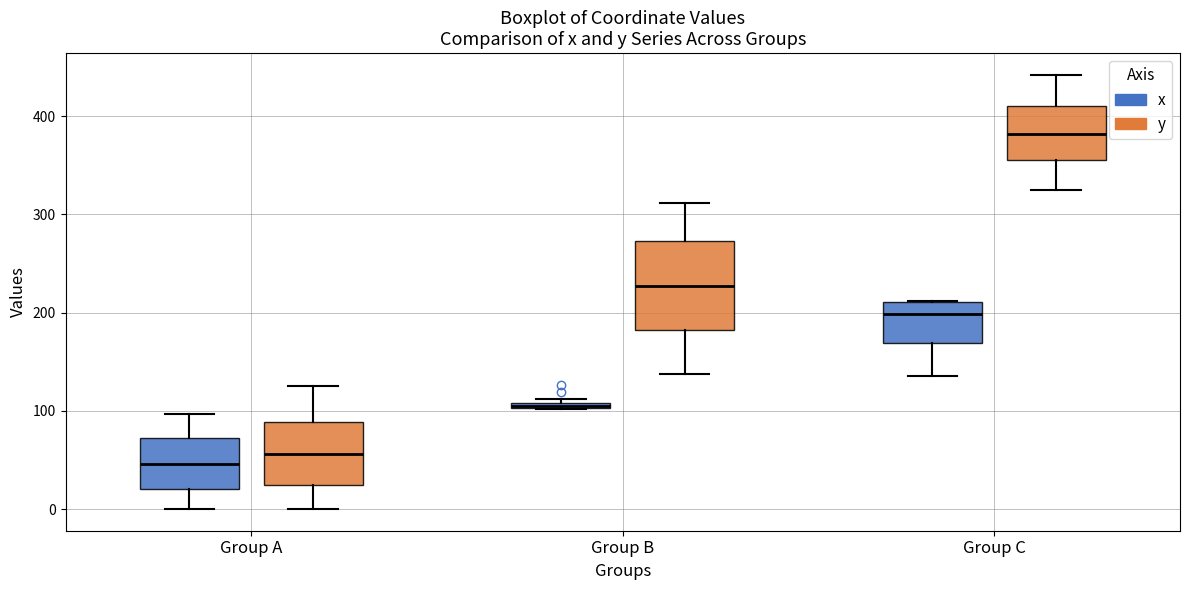

Comparing the boxes themselves (not the whiskers), which one is the tallest?

Group B (y)